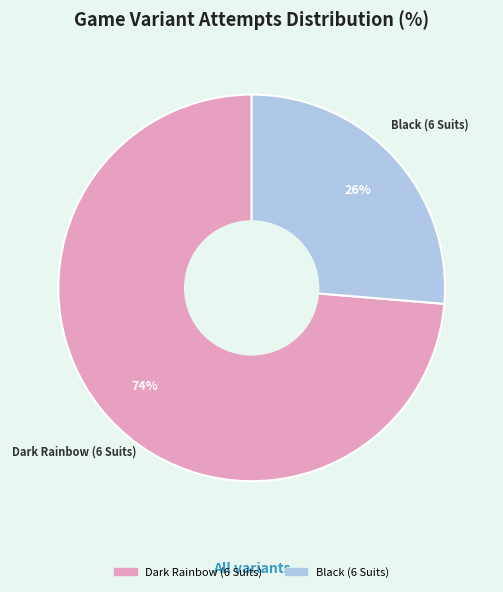

To the nearest percent, what portion does Dark Rainbow (6 Suits) represent?

74%